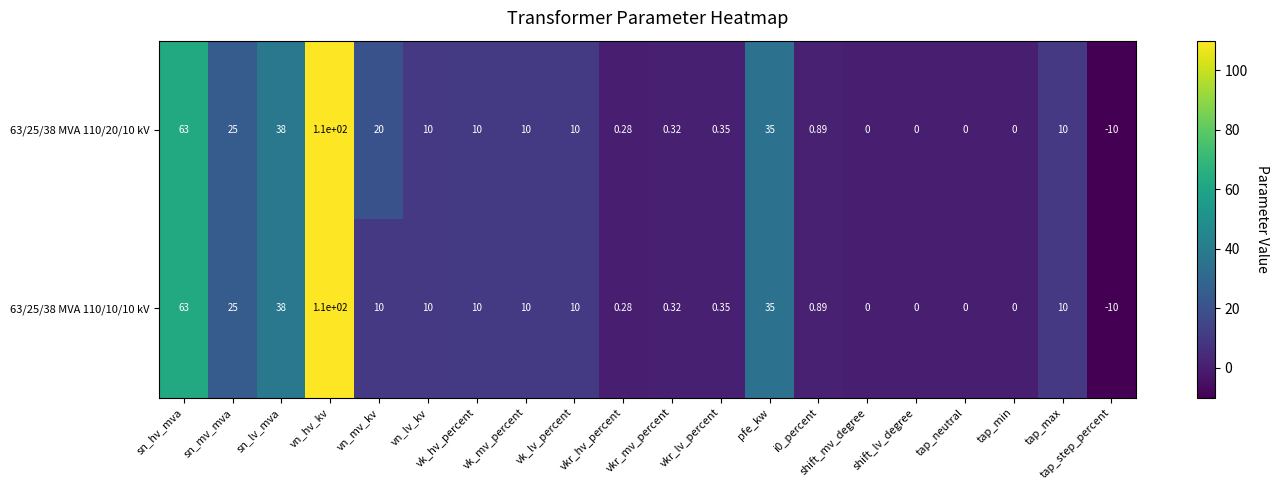

At which label does 63/25/38 MVA 110/20/10 kV reach its minimum?

tap_step_percent